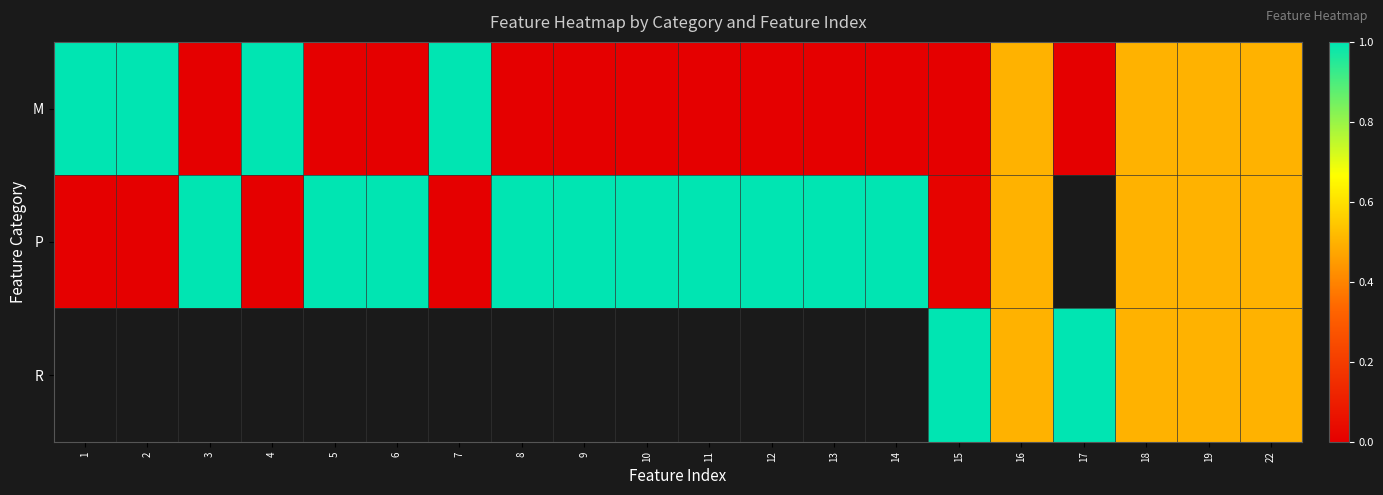

The value of P at 19 is 0.7. True or false?

False